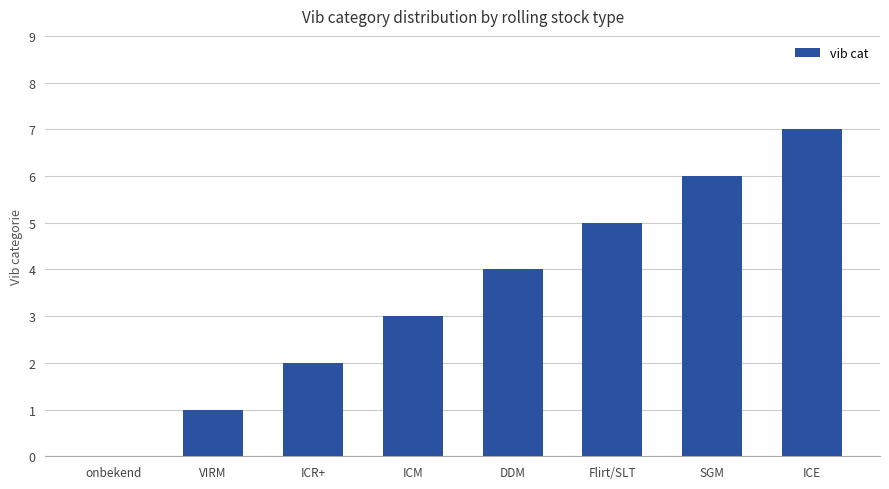

Reading left to right, list all the values displayed in this chart.

onbekend=0	VIRM=1	ICR+=2	ICM=3	DDM=4	Flirt/SLT=5	SGM=6	ICE=7